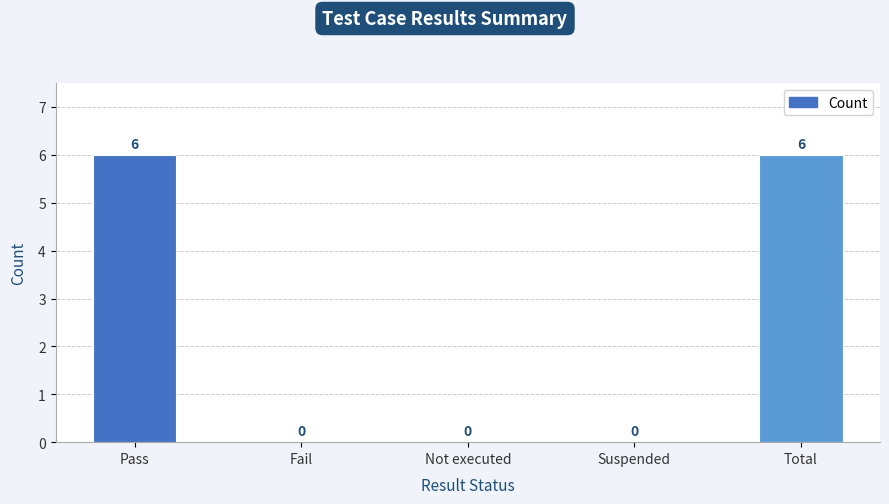

Is it true that the value at Suspended is 0?

True